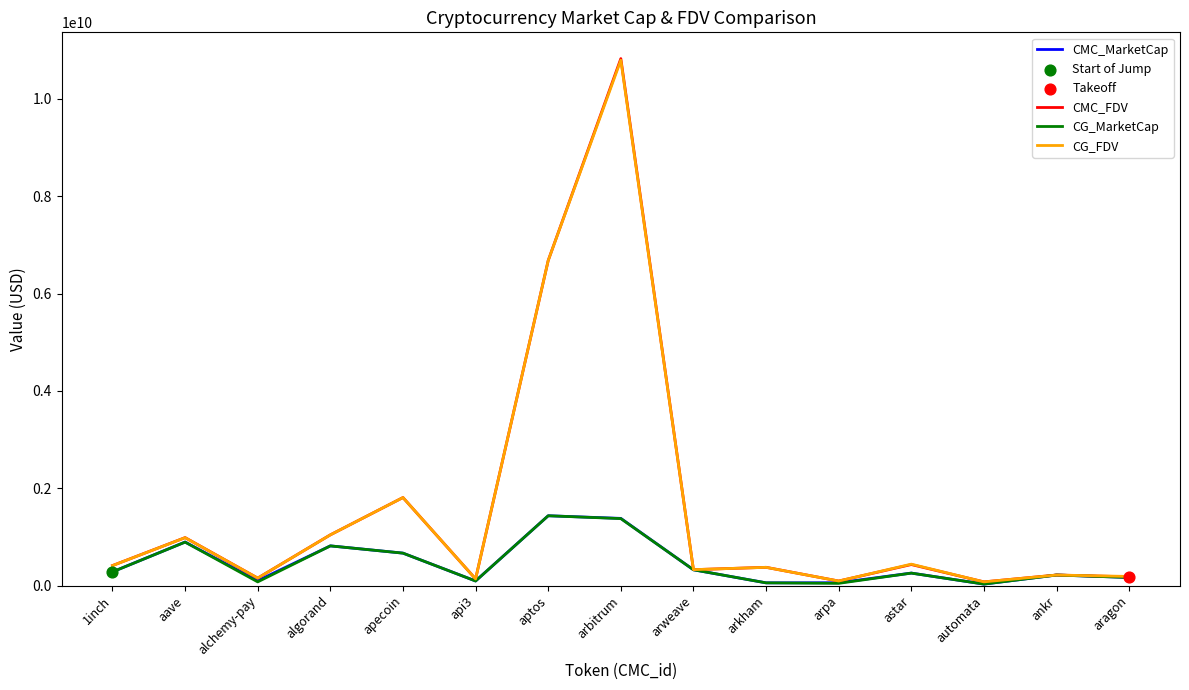

At which category is the sum across all series the highest?

arbitrum